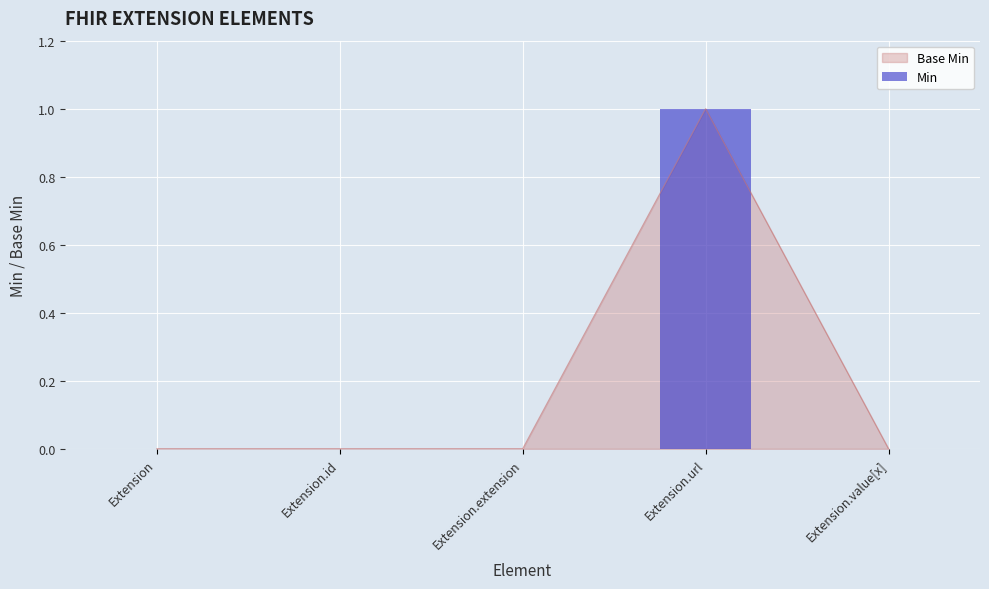

What position from the left is Extension.id?

2